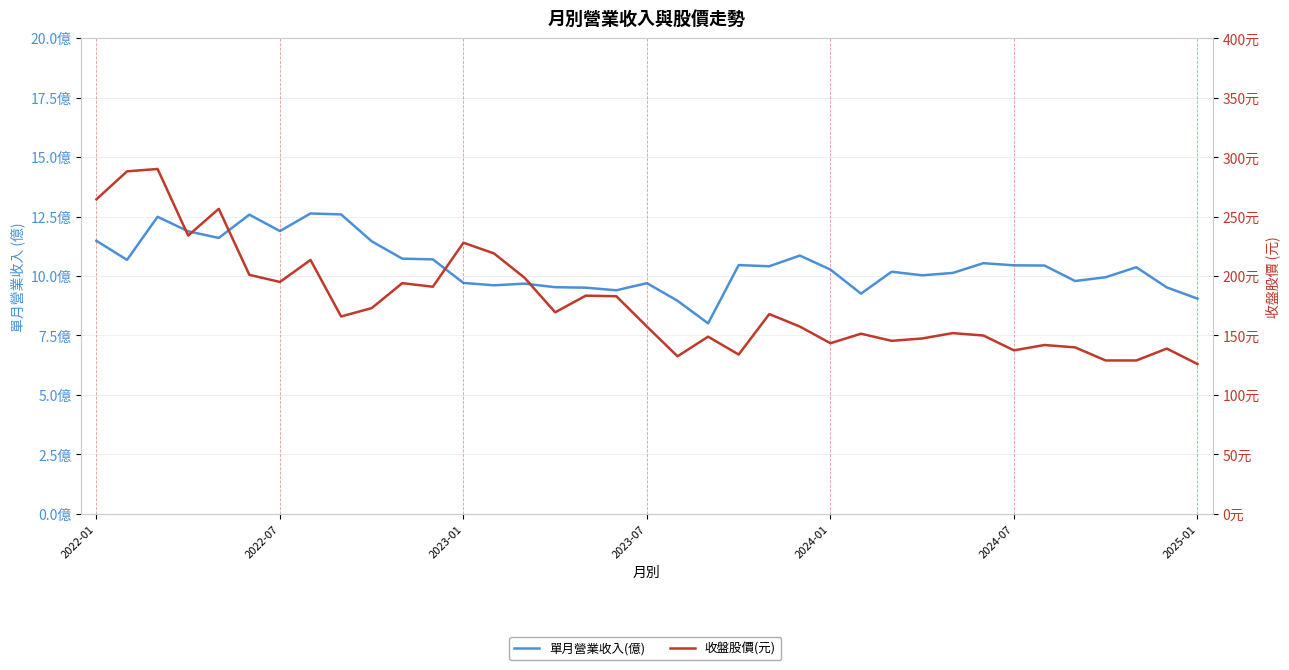

List the series in order of their peak value, lowest first.

單月營業收入(億), 收盤股價(元)